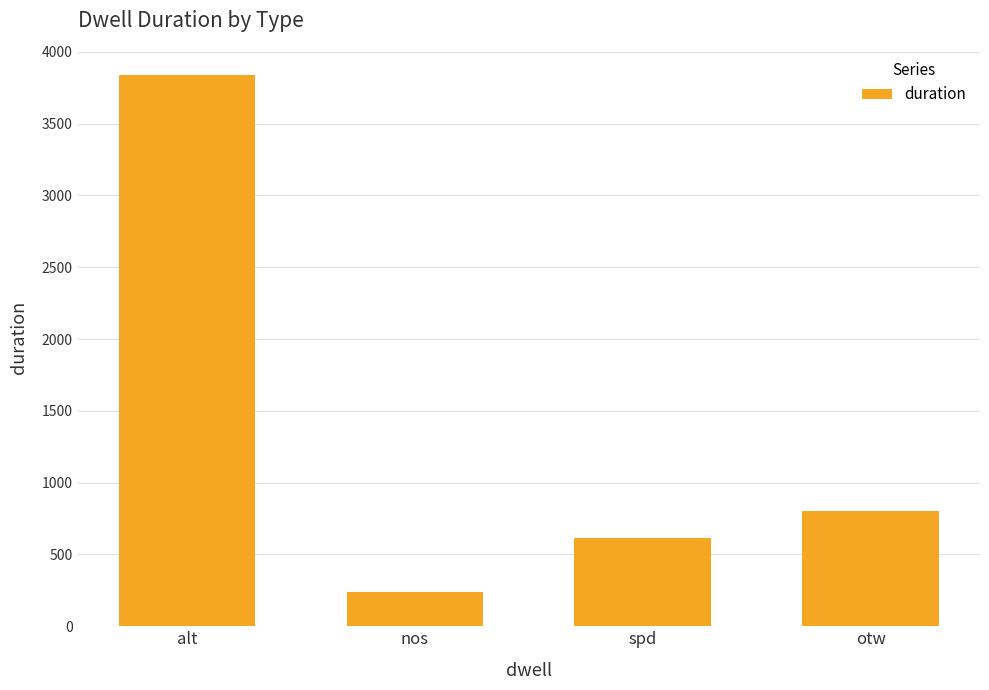

List the labels in order of value, smallest first.

nos, spd, otw, alt